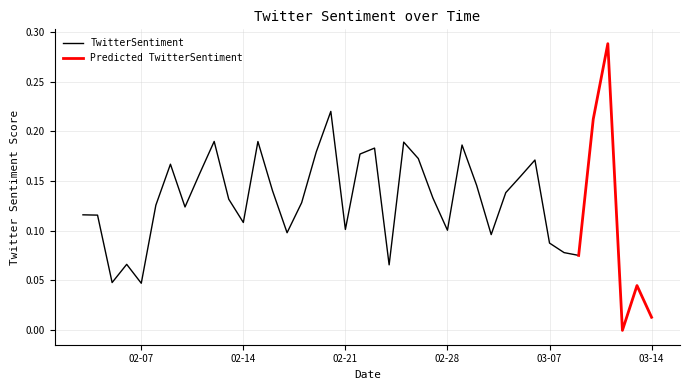

List the series in order of their peak value, lowest first.

TwitterSentiment, Predicted TwitterSentiment